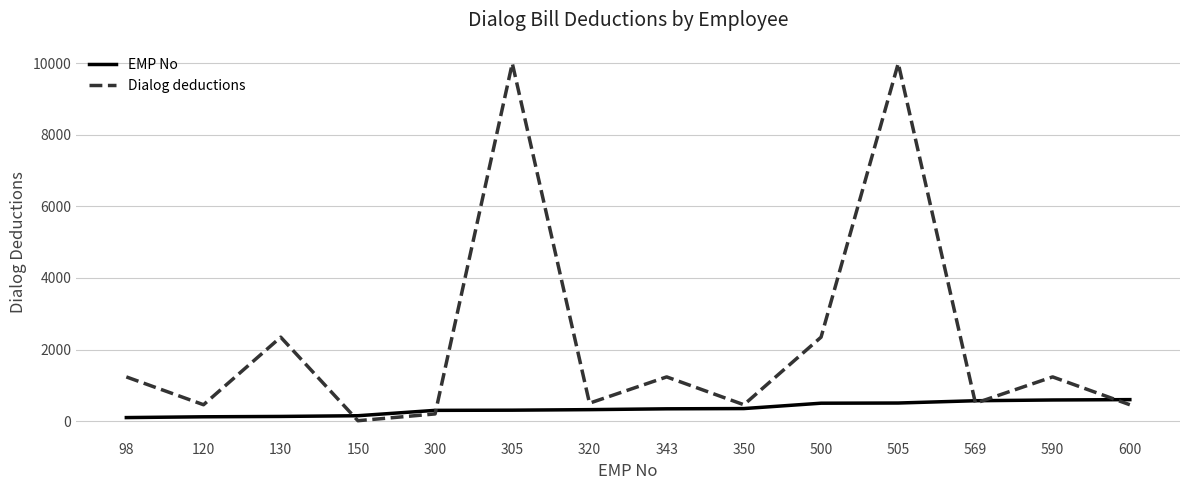

True or false: Dialog deductions and EMP No intersect in this chart.

True